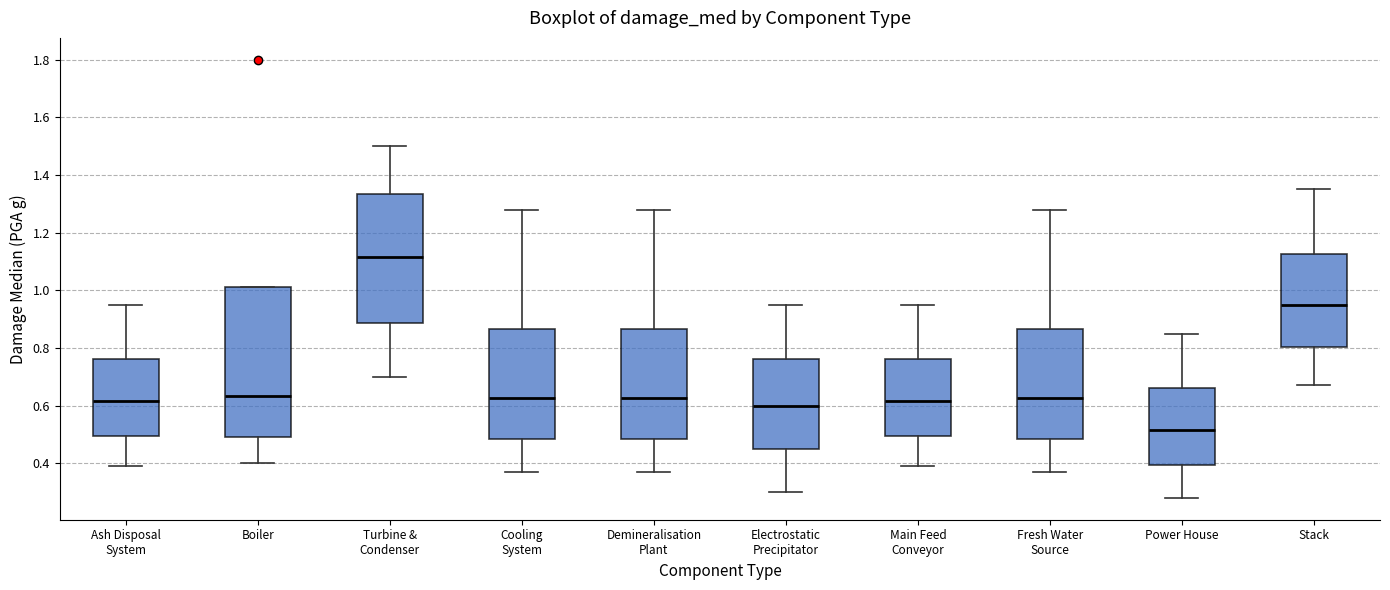

Reading left to right, transcribe this box plot: for each box, give where its median line is, the range the box spans, and where its two whiskers end, as read against the y-axis. The values are not printed on the chart, so give them approximately, as read against the axis.

Ash Disposal System: median 0.62, box 0.50 to 0.76, whiskers 0.40 to 0.96
Boiler: median 0.64, box 0.50 to 1.02, whiskers 0.40 to 1.02
Turbine & Condenser: median 1.12, box 0.88 to 1.34, whiskers 0.70 to 1.50
Cooling System: median 0.62, box 0.48 to 0.86, whiskers 0.38 to 1.28
Demineralisation Plant: median 0.62, box 0.48 to 0.86, whiskers 0.38 to 1.28
Electrostatic Precipitator: median 0.60, box 0.46 to 0.76, whiskers 0.30 to 0.96
Main Feed Conveyor: median 0.62, box 0.50 to 0.76, whiskers 0.40 to 0.96
Fresh Water Source: median 0.62, box 0.48 to 0.86, whiskers 0.38 to 1.28
Power House: median 0.52, box 0.40 to 0.66, whiskers 0.28 to 0.86
Stack: median 0.96, box 0.80 to 1.12, whiskers 0.68 to 1.36